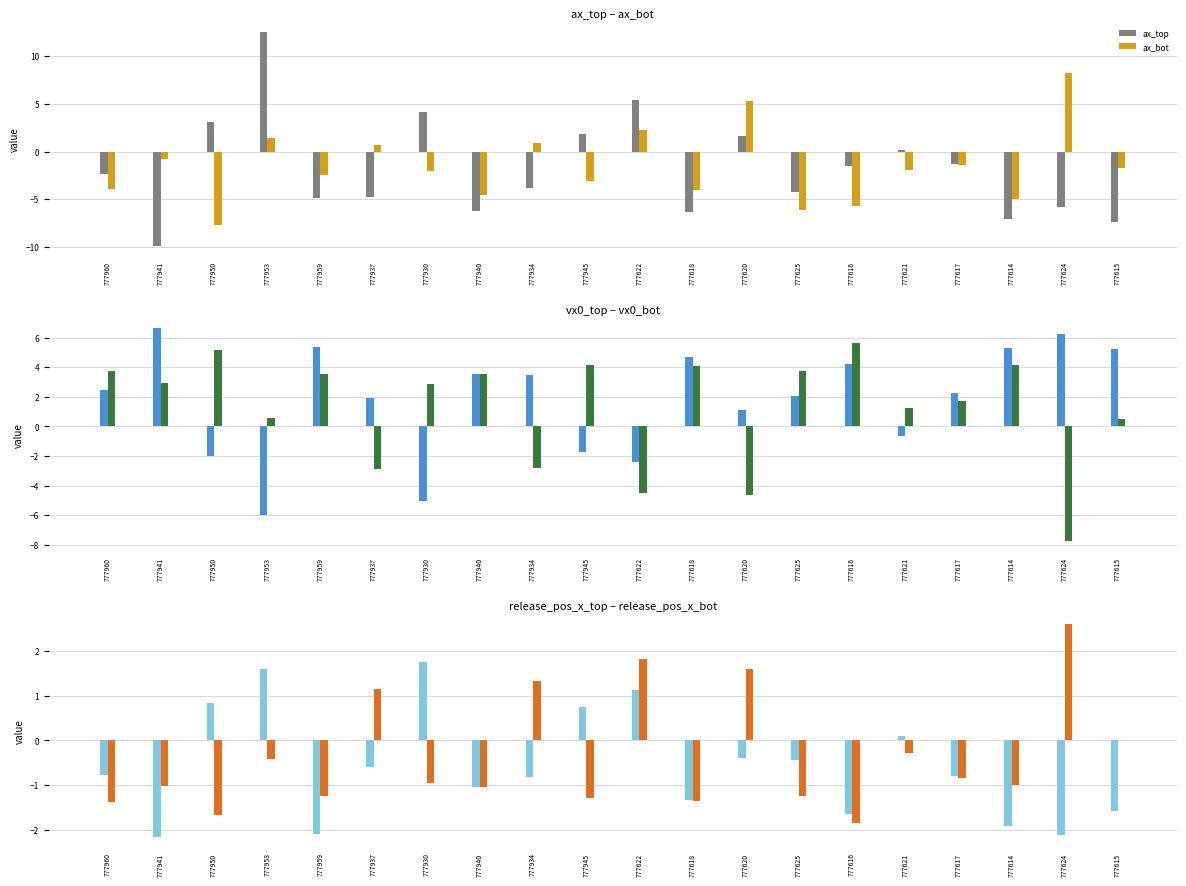

How many values in release_pos_x_bot are above zero?

6